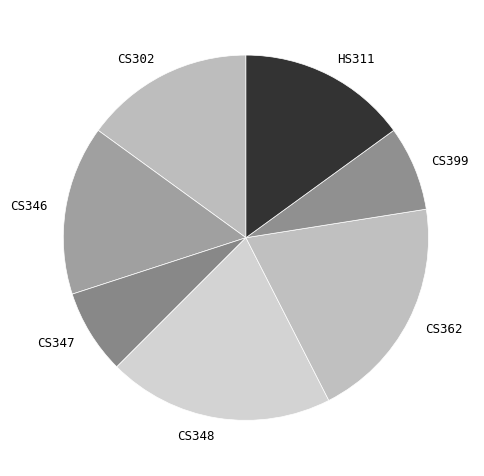

How many segments does this pie chart have?

7